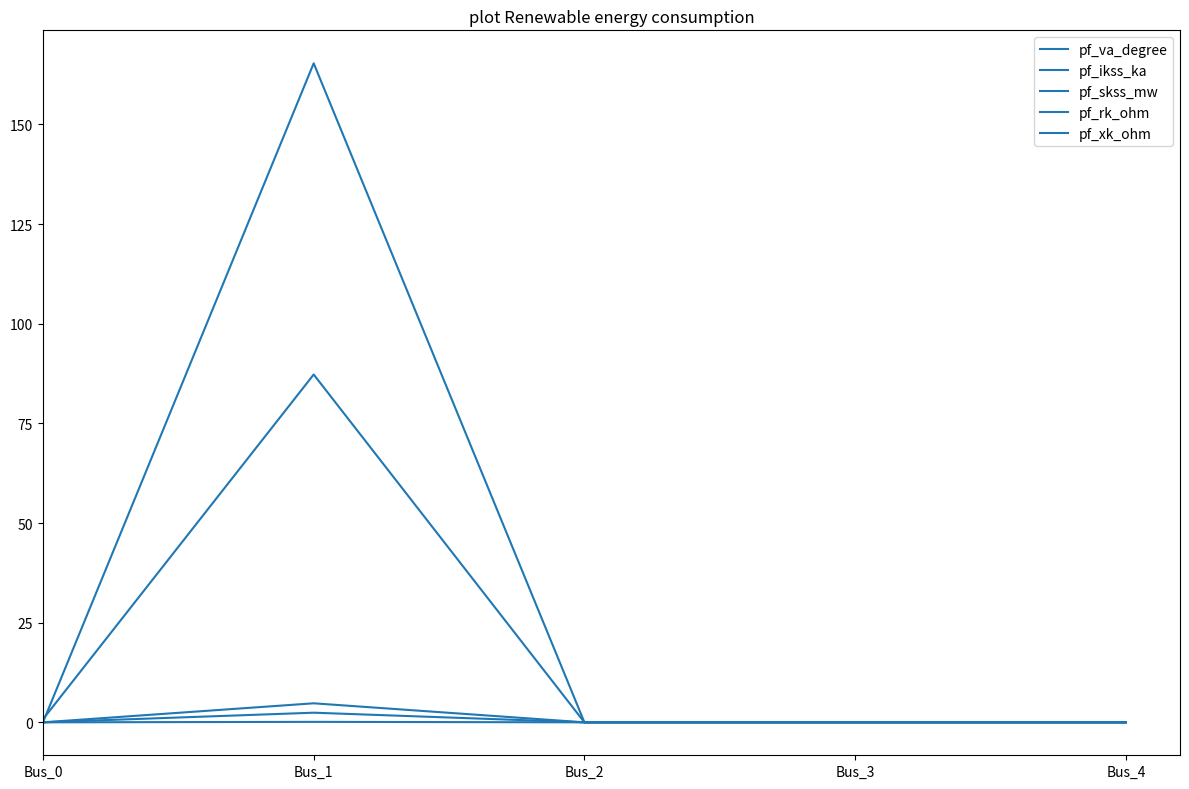

Is it true that pf_skss_mw equals 69.2 at Bus_0?

False